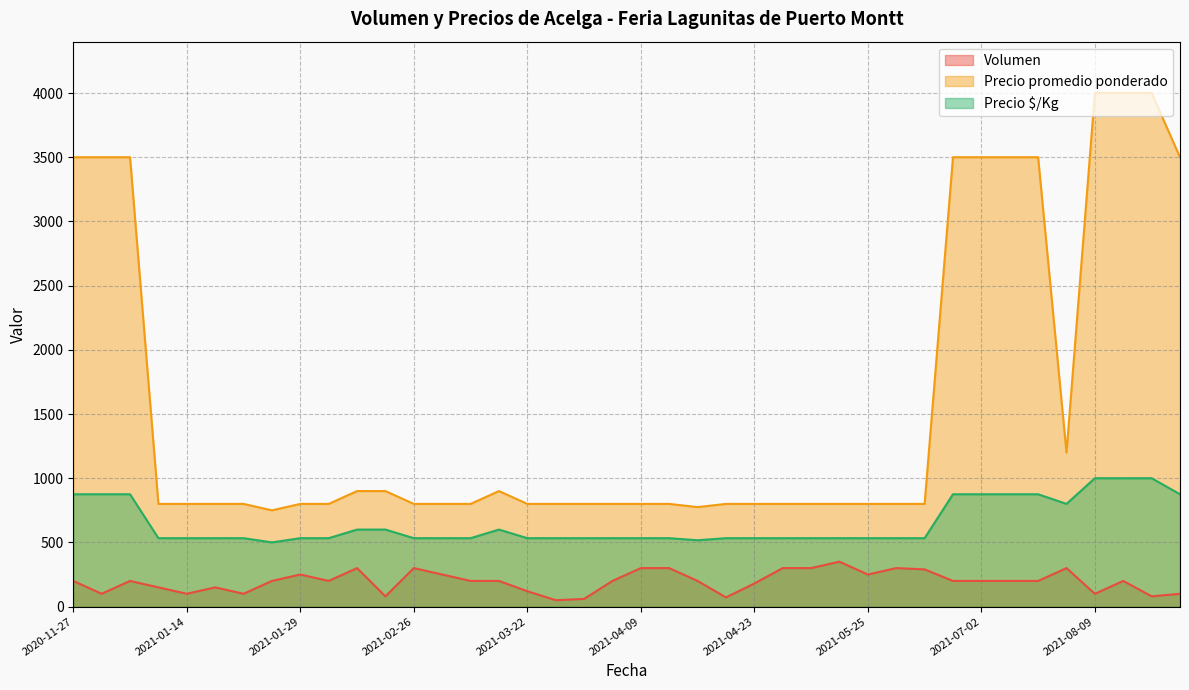

Does the chart display data point markers on the line(s)?

No